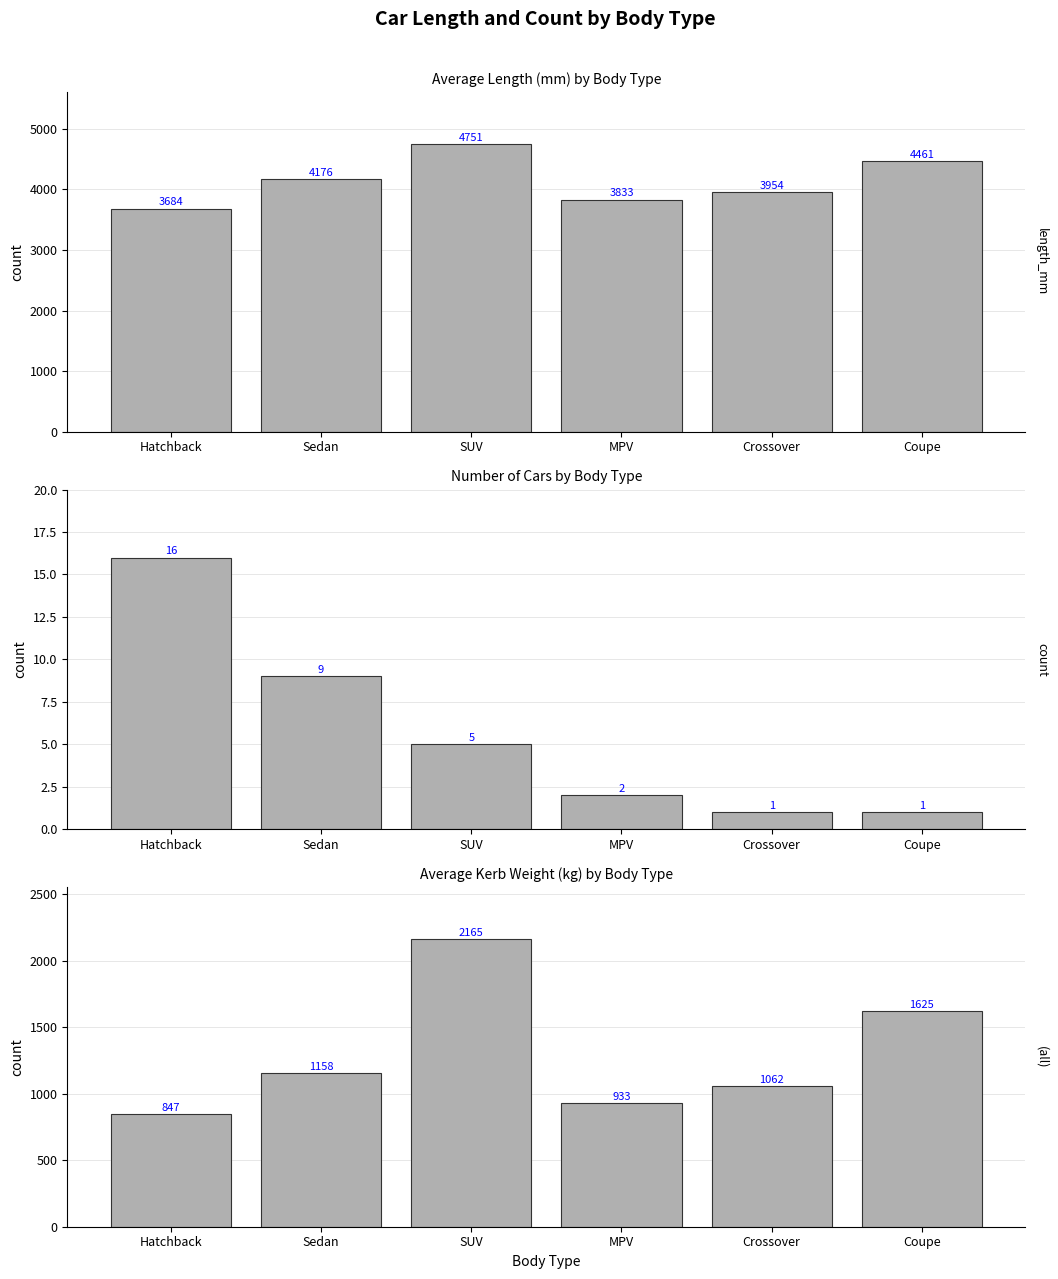

At how many categories does at least one series exceed 604?

6